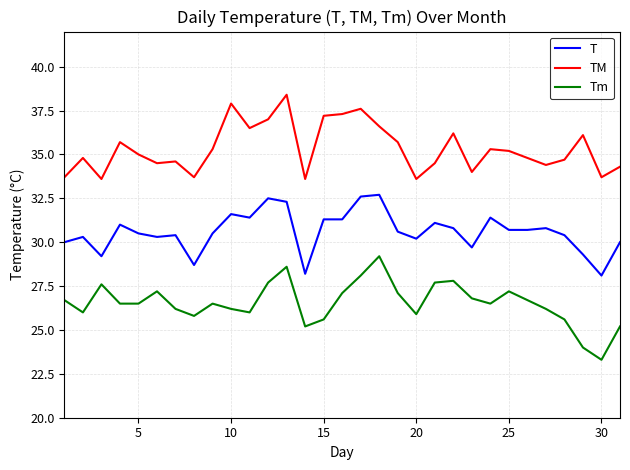

Rank the series by their average value, from highest to lowest.

TM, T, Tm